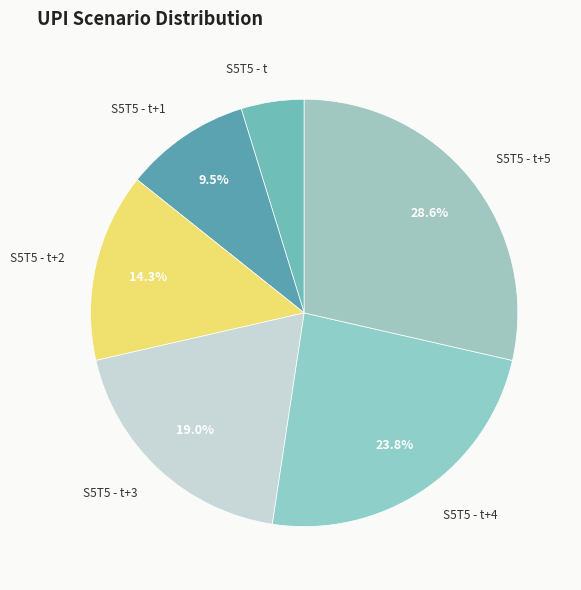

Count the number of slices in the pie.

6